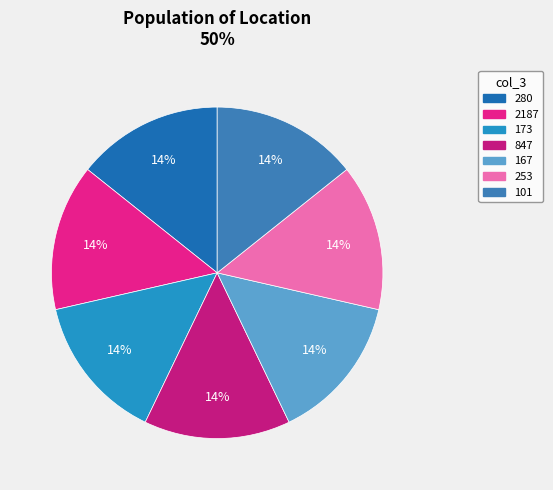

What is the total percentage of 280 and 173?

28.6%